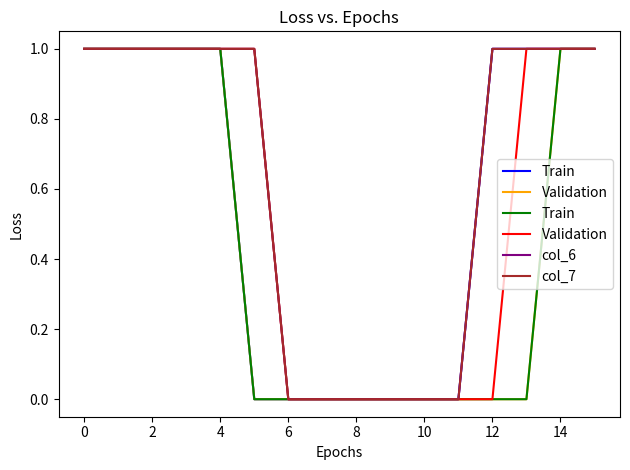

What are all the series names shown in the legend?

Train, Validation, col_6, col_7